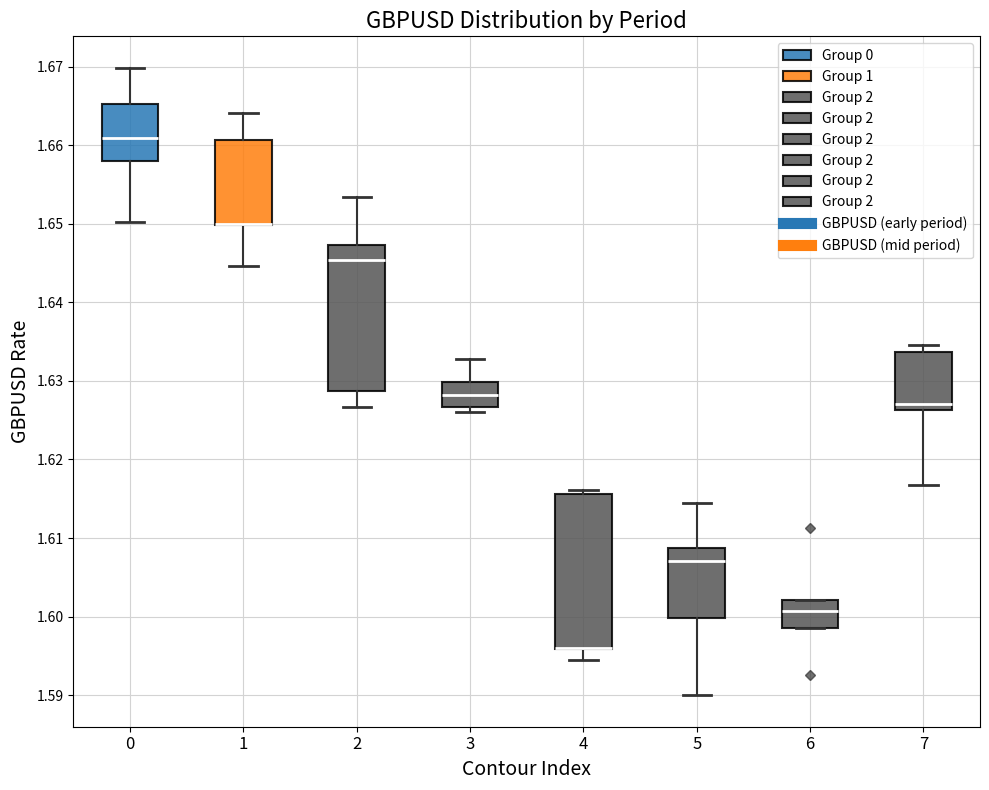

Which box is the tallest, from its lower edge to its upper edge?

4